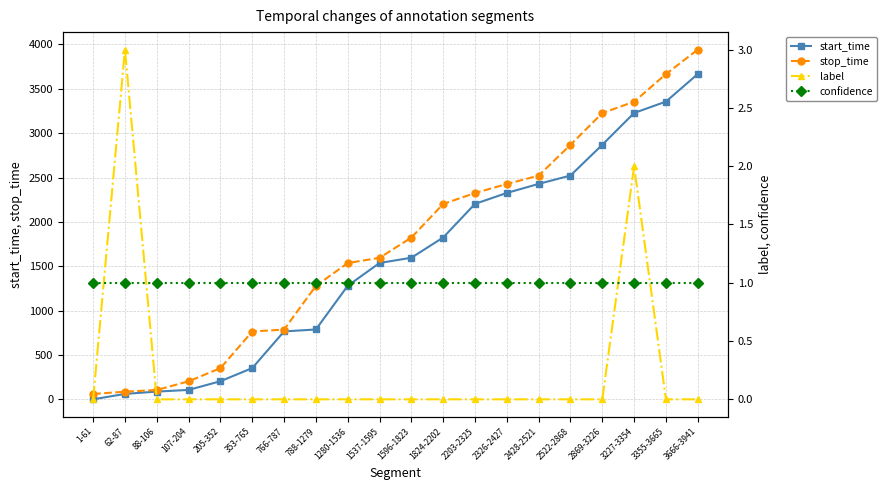

What value does the confidence series have at 107-204?

1